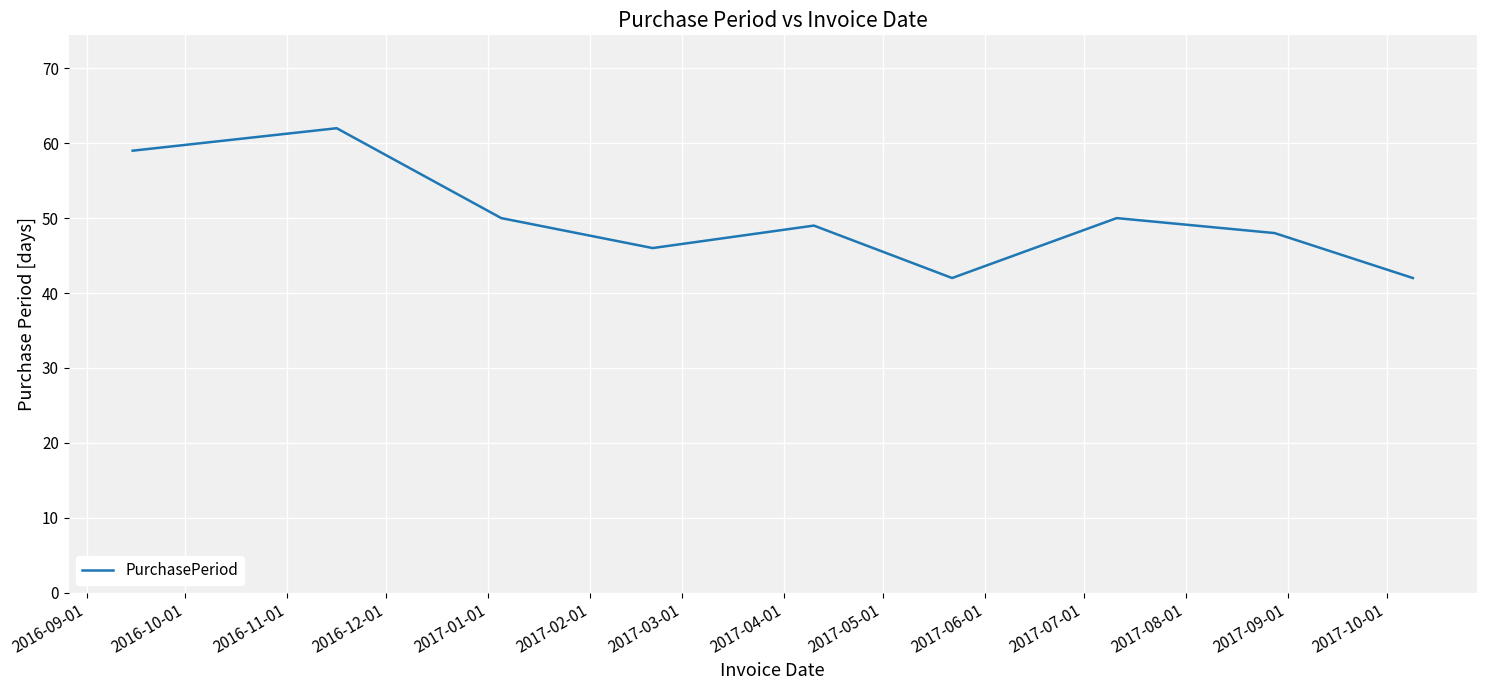

Reading left to right, list all the values displayed in this chart.

59	62	50	46	49	42	50	48	42